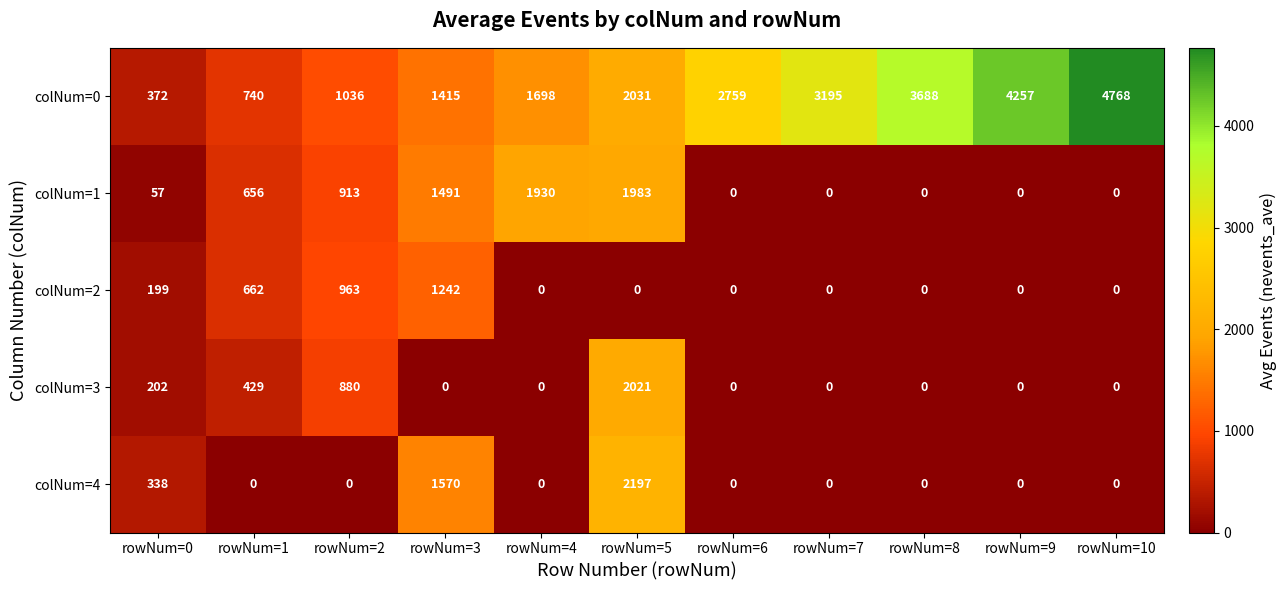

Is it true that colNum=1 equals 1312 at rowNum=6?

False